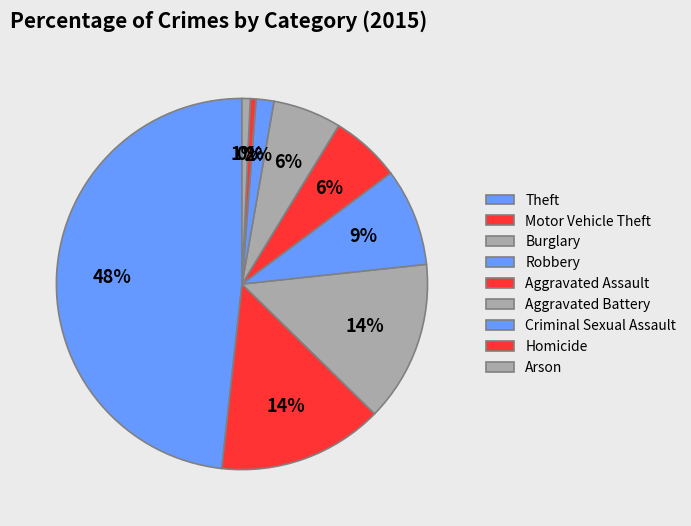

True or false: Aggravated Battery accounts for 6% of the total.

True